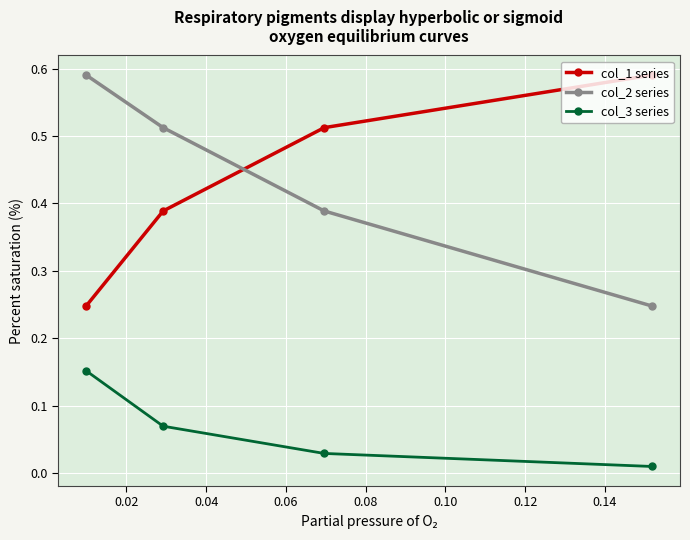

Count the col_2 series values in the range 0 to 1.

4